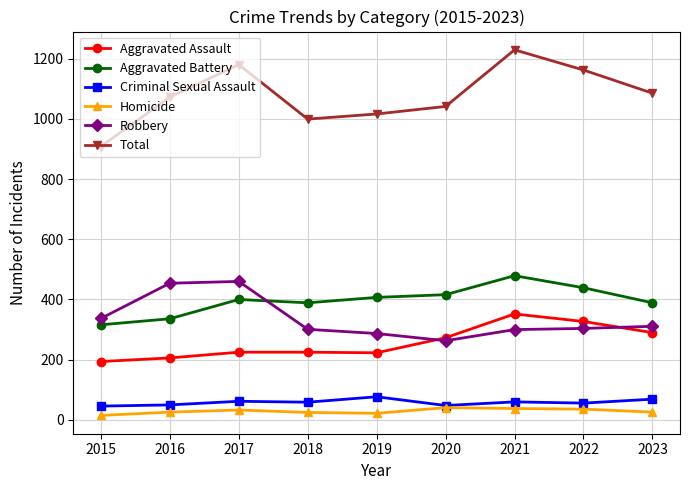

How many values in the Homicide series are below 26?

3